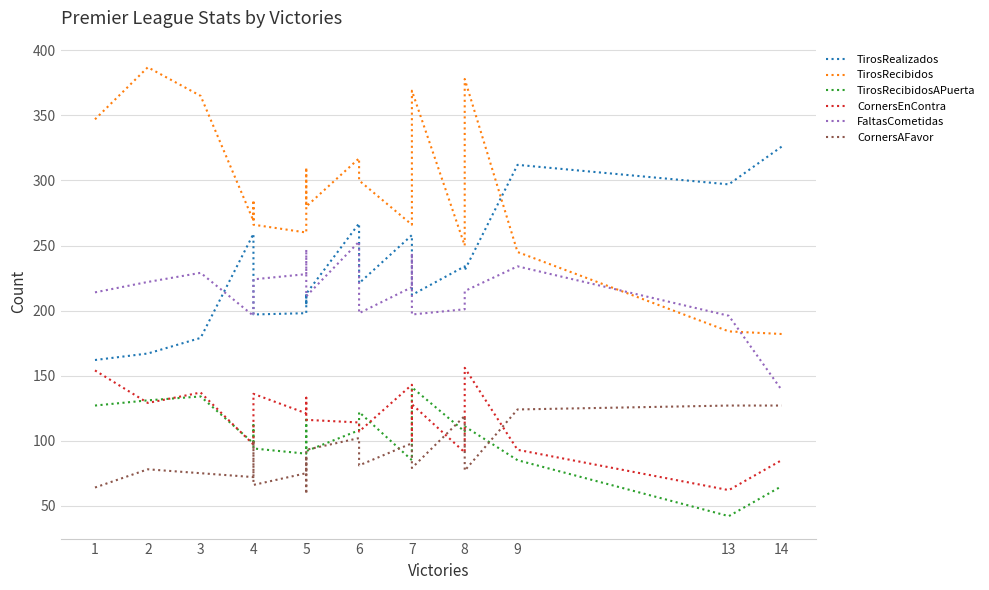

What is the difference between the maximum and minimum values in the TirosRealizados series?

164